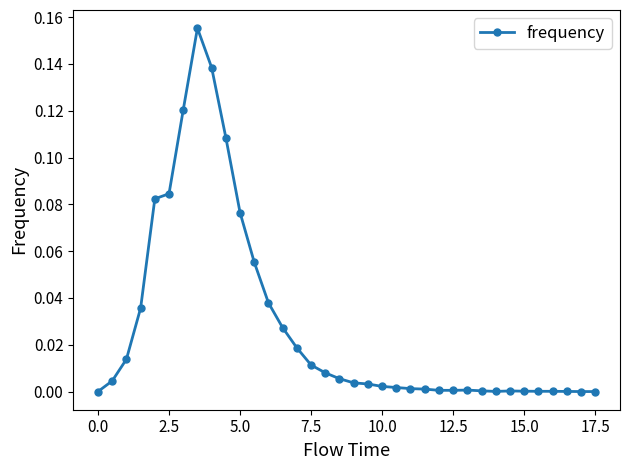

What is the sum of all values?

1.0